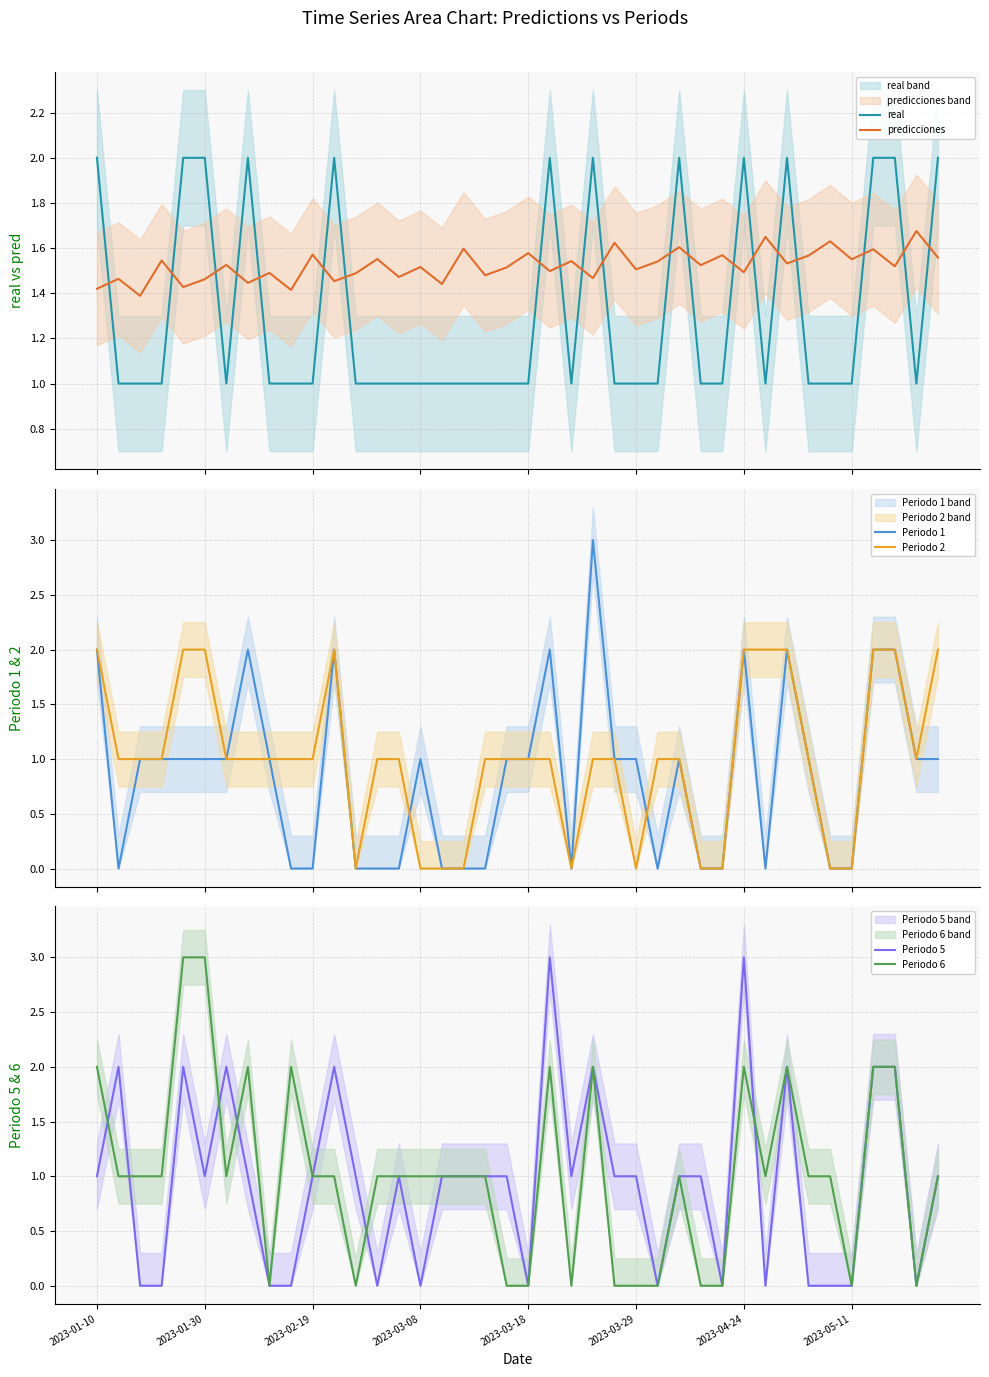

What is the average value of the predicciones series?

1.5